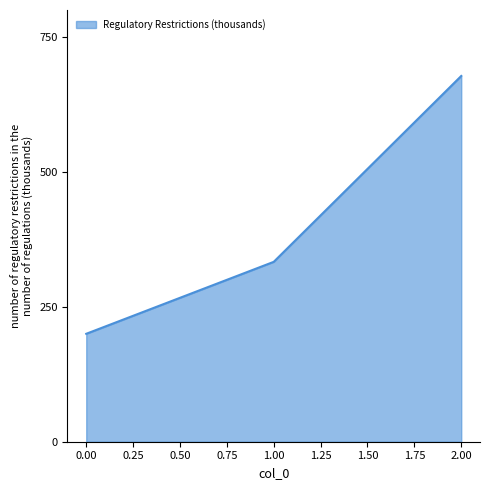

How many values are below 333?

1